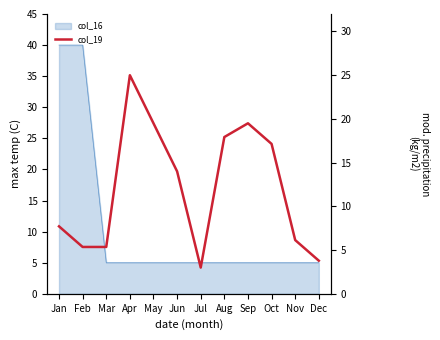

What is the greatest value displayed?

25.0